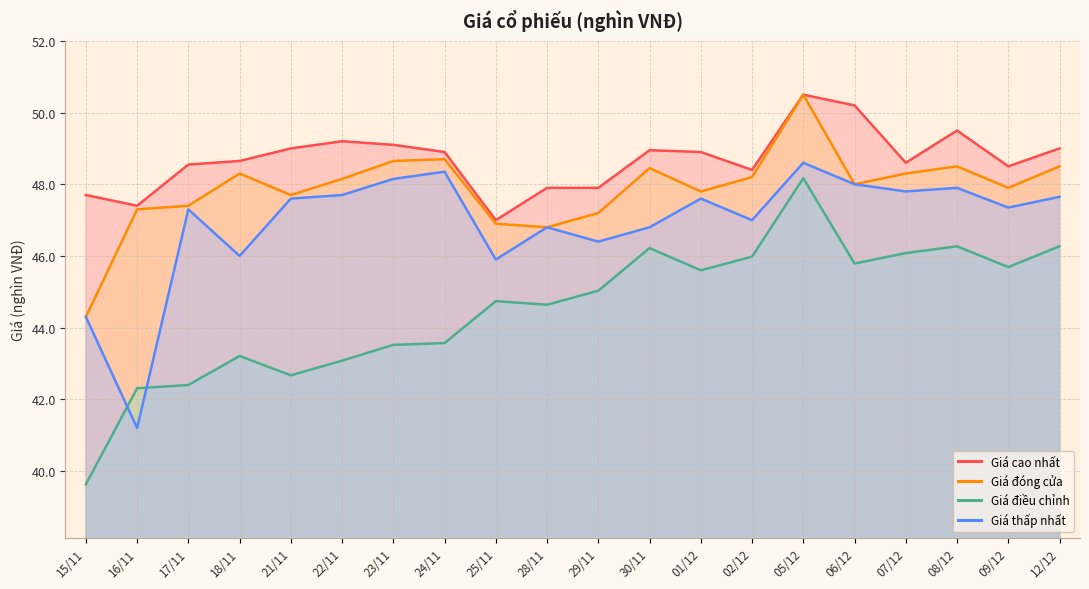

Does the chart have visible grid lines?

Yes